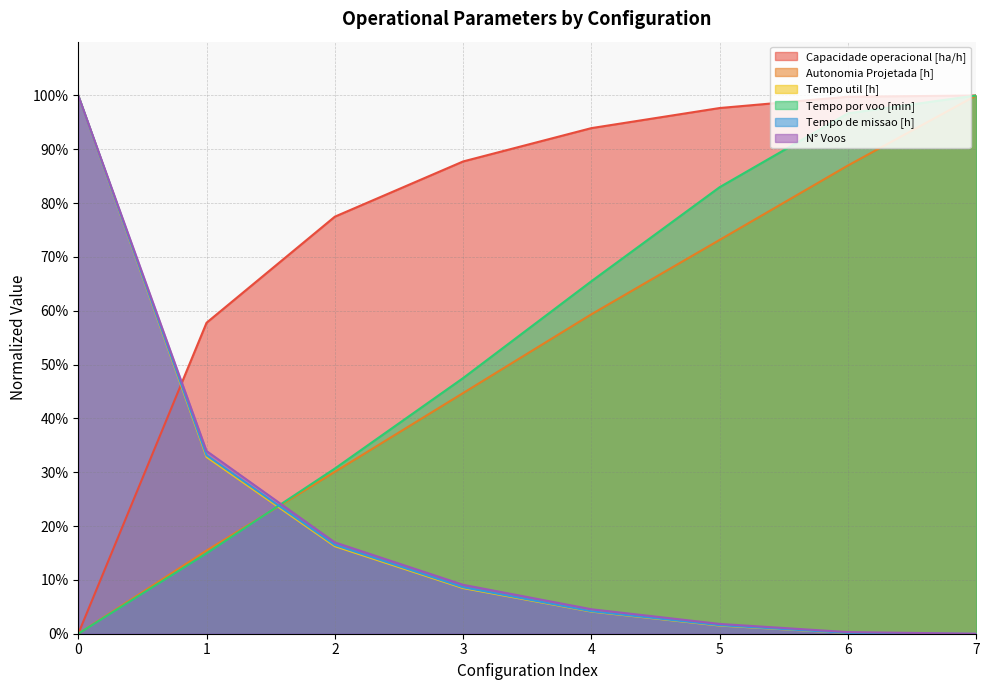

Reading left to right, list all the values displayed in this chart.

Capacidade operacional [ha/h]: 0.0	57.8	77.5	87.7	93.9	97.7	99.8	100.0
Autonomia Projetada [h]: 0.0	15.4	30.1	44.7	59.3	73.2	87.0	100.0
Tempo util [h]: 100.0	32.8	16.3	8.5	4.1	1.5	0.1	0.0
Tempo por voo [min]: 0.0	14.9	30.7	47.5	65.5	83.0	96.7	100.0
Tempo de missao [h]: 100.0	33.2	16.5	8.6	4.2	1.6	0.1	0.0
N° Voos: 100.0	33.9	17.0	9.1	4.5	1.8	0.3	0.0